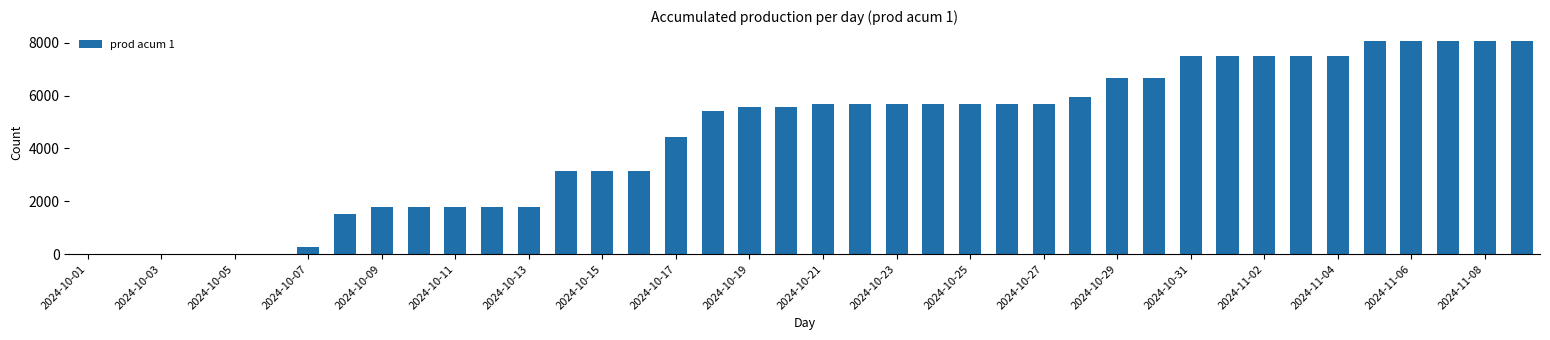

Are the bars grouped side by side (vs. stacked)?

No